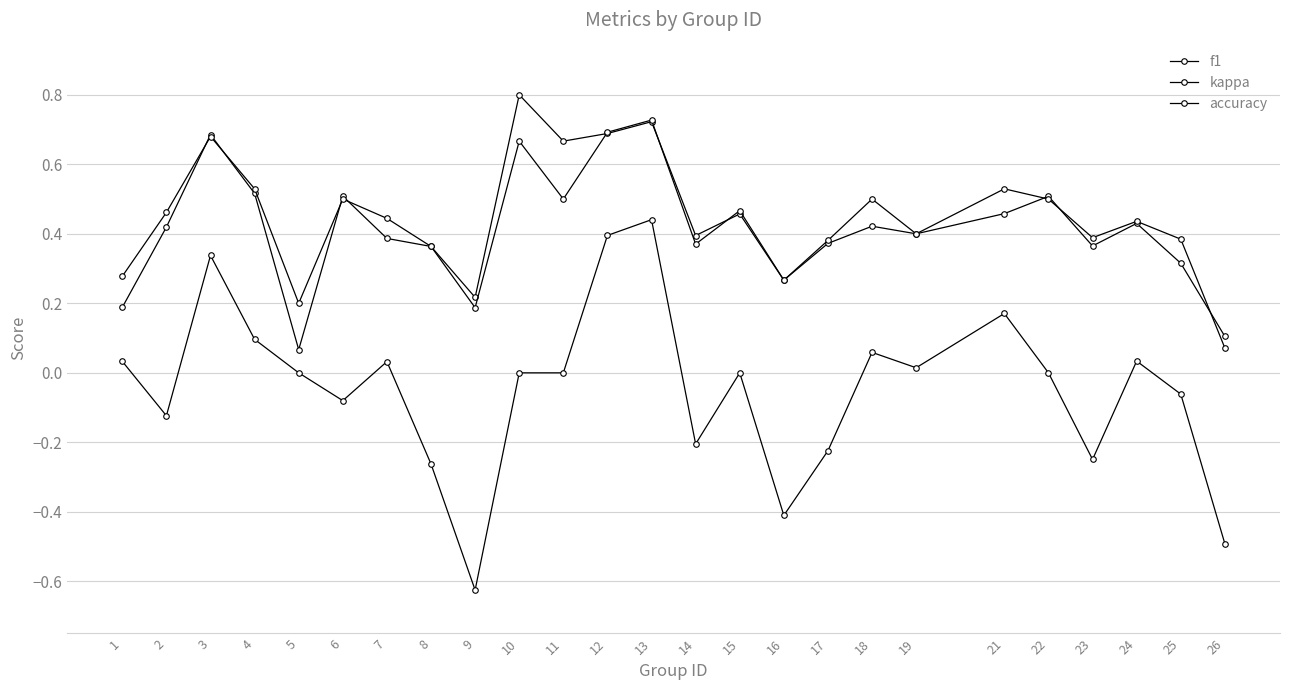

What is the sum of all f1 values?

10.7